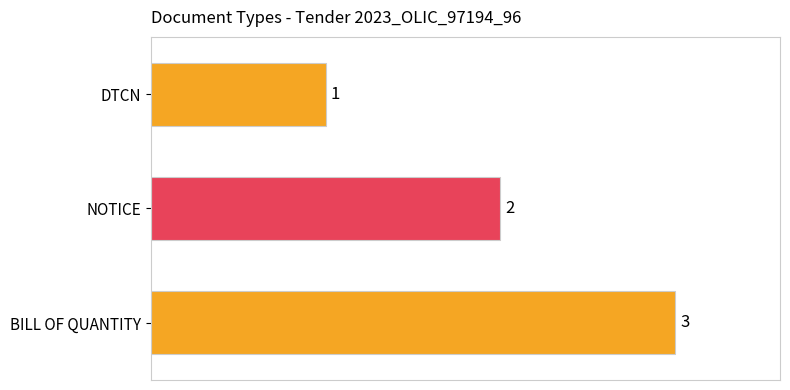

Are the bars horizontal?

Yes